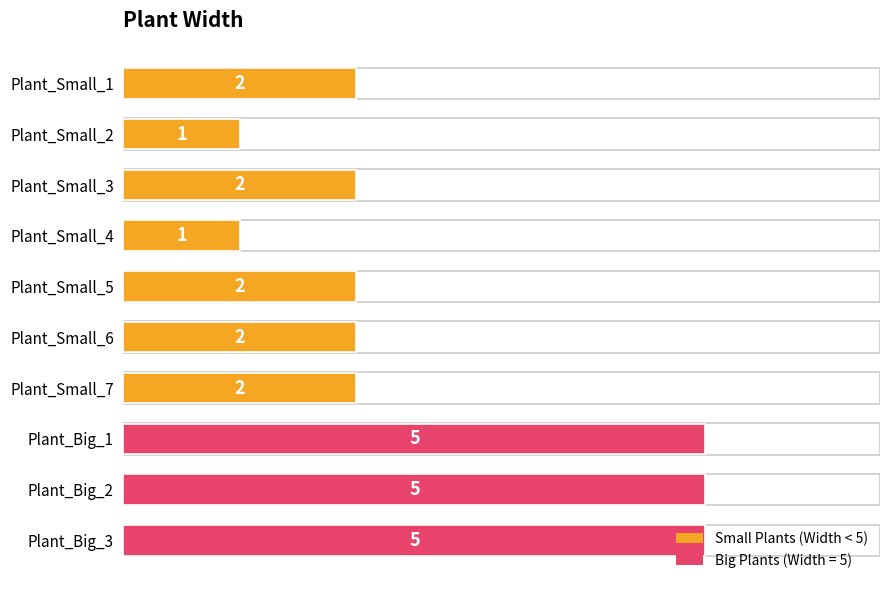

What is the maximum value shown in the chart?

5